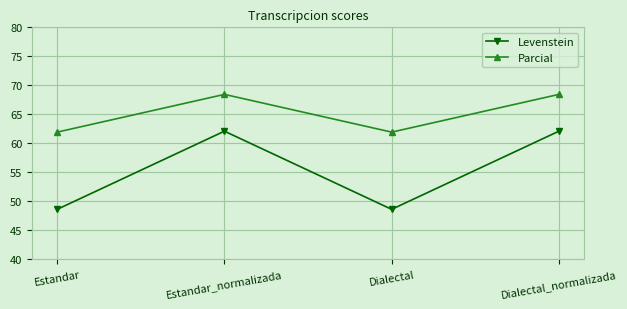

Reading left to right, what are all the values shown in this chart?

Levenstein: 48.6	62.1	48.6	62.1
Parcial: 61.9	68.4	61.9	68.4